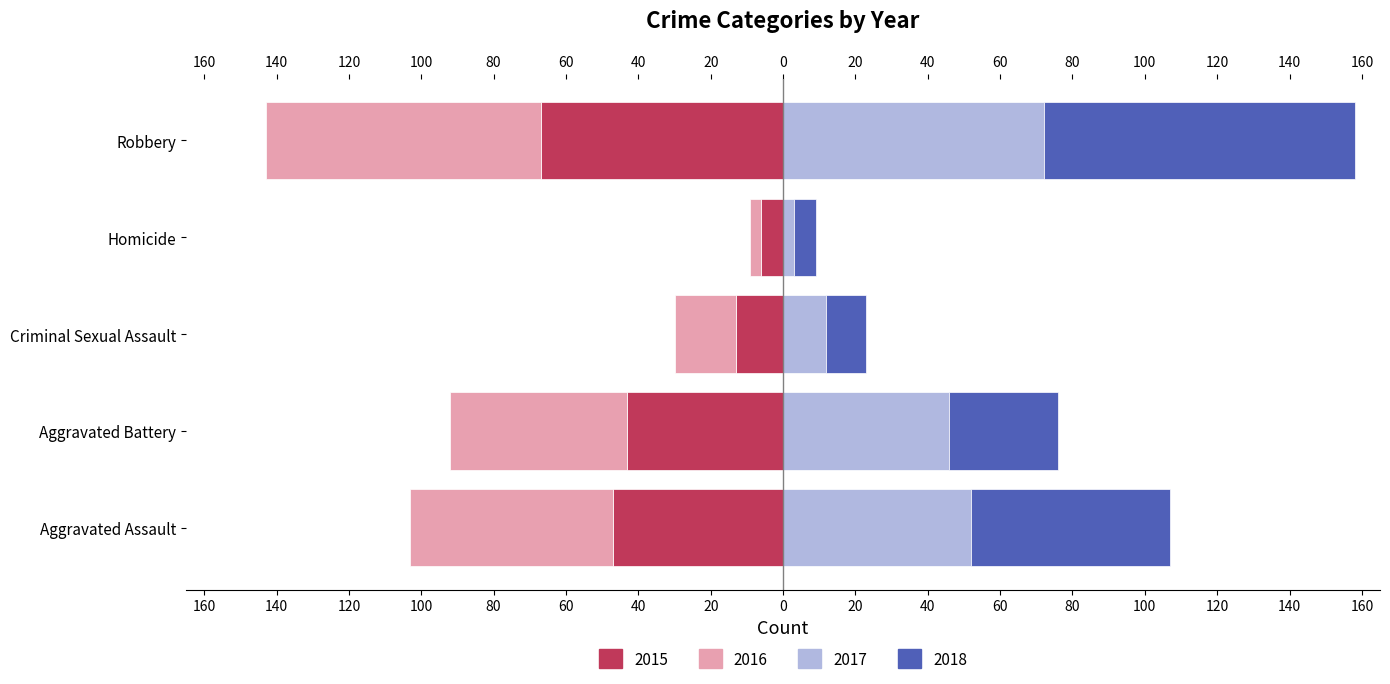

The value of 2015 at Robbery is -67. True or false?

True